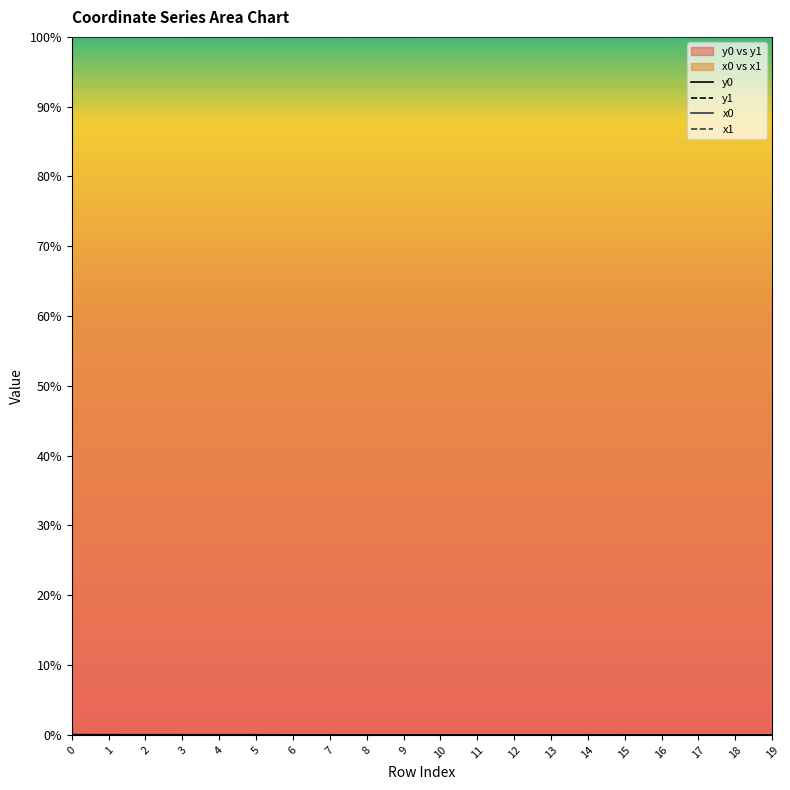

At how many categories does at least one series exceed 44?

20